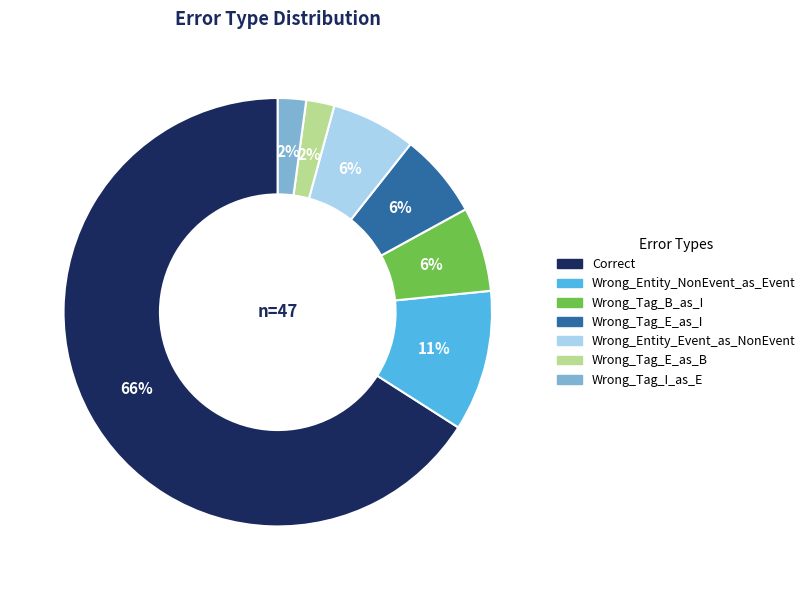

Which slice represents more than half of the pie?

Correct